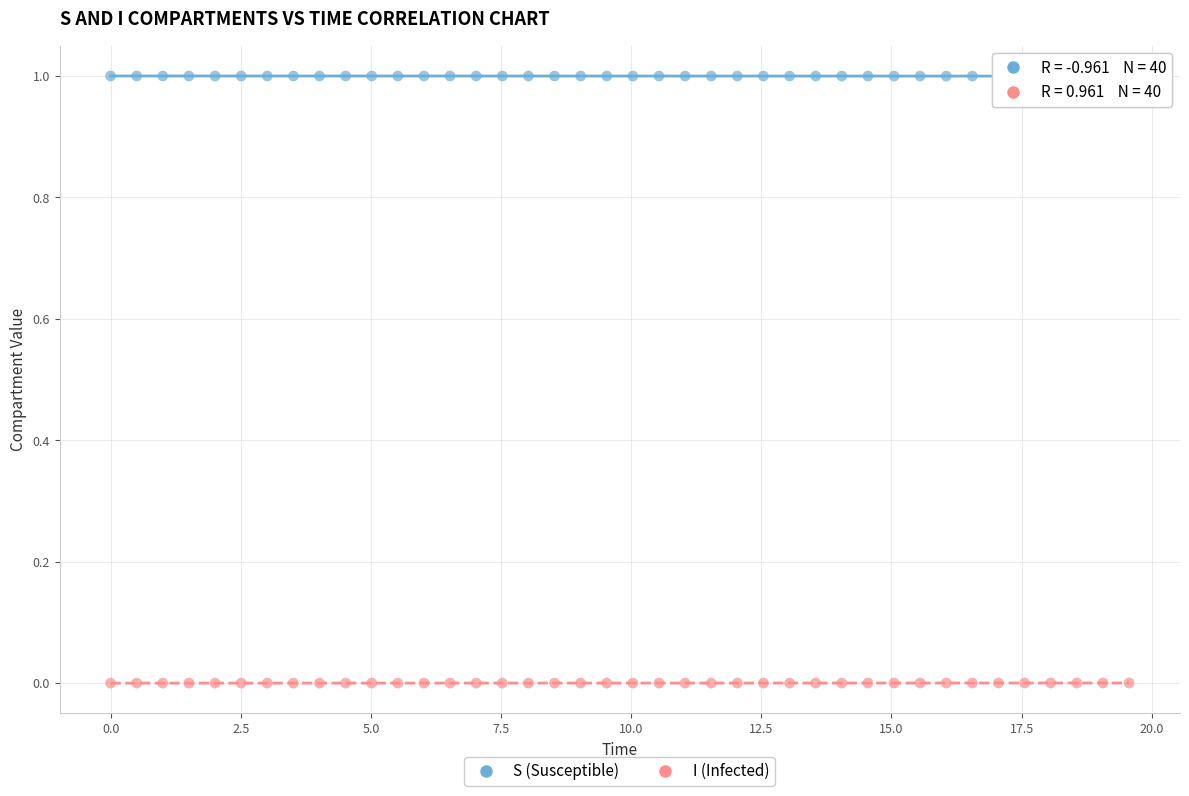

Which series contains the lowest Y value?

I (Infected)